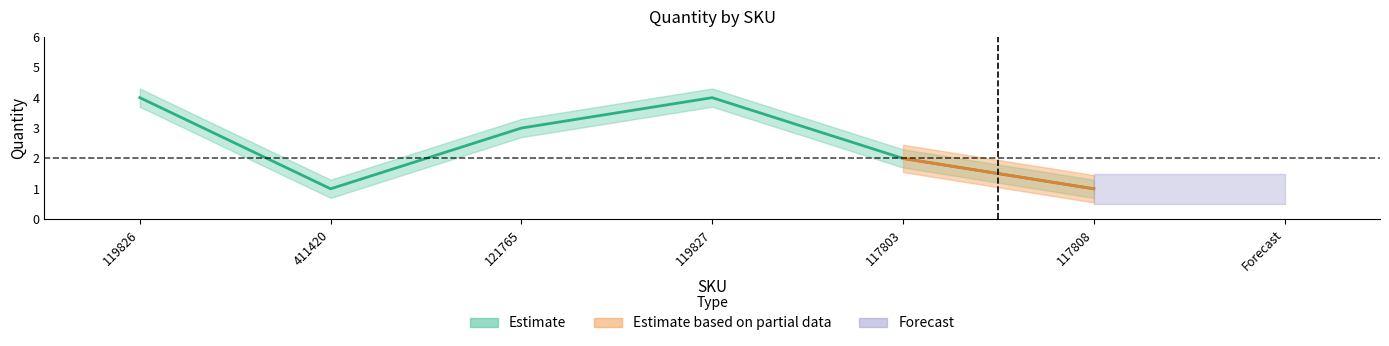

What is the sum of all values?

15